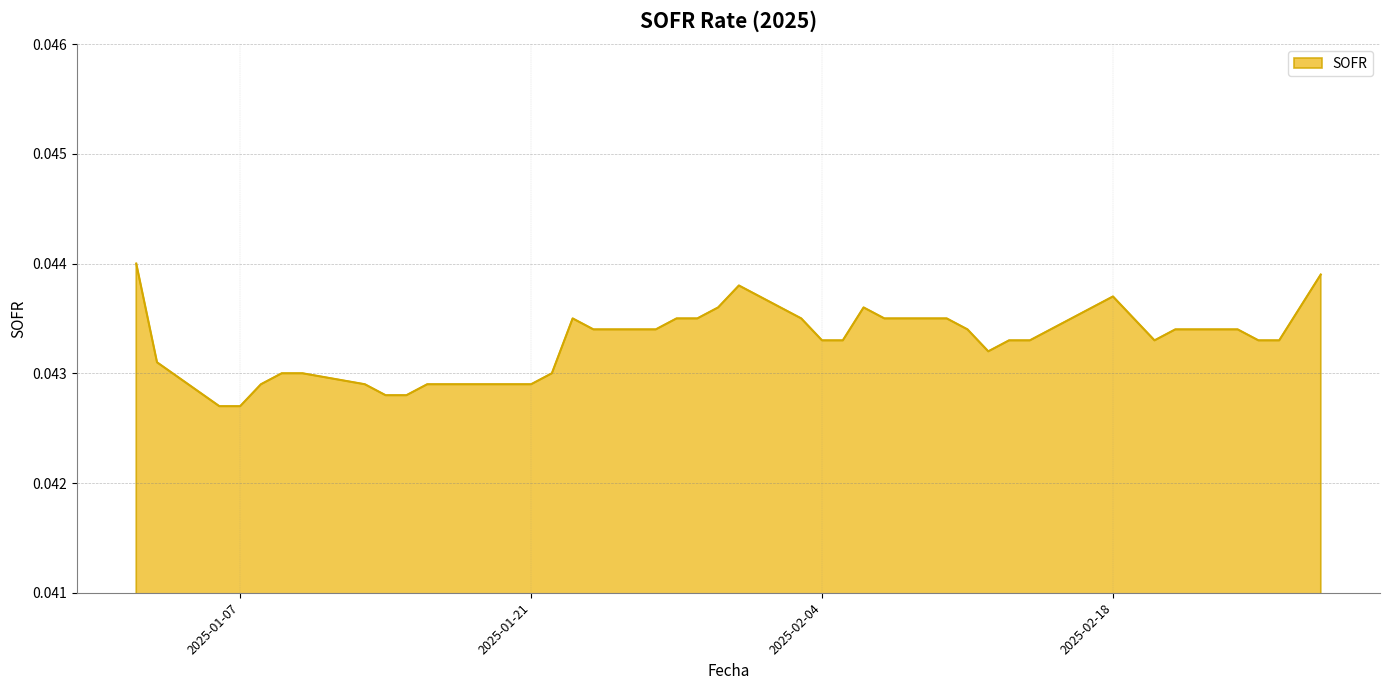

Does the chart have visible grid lines?

Yes